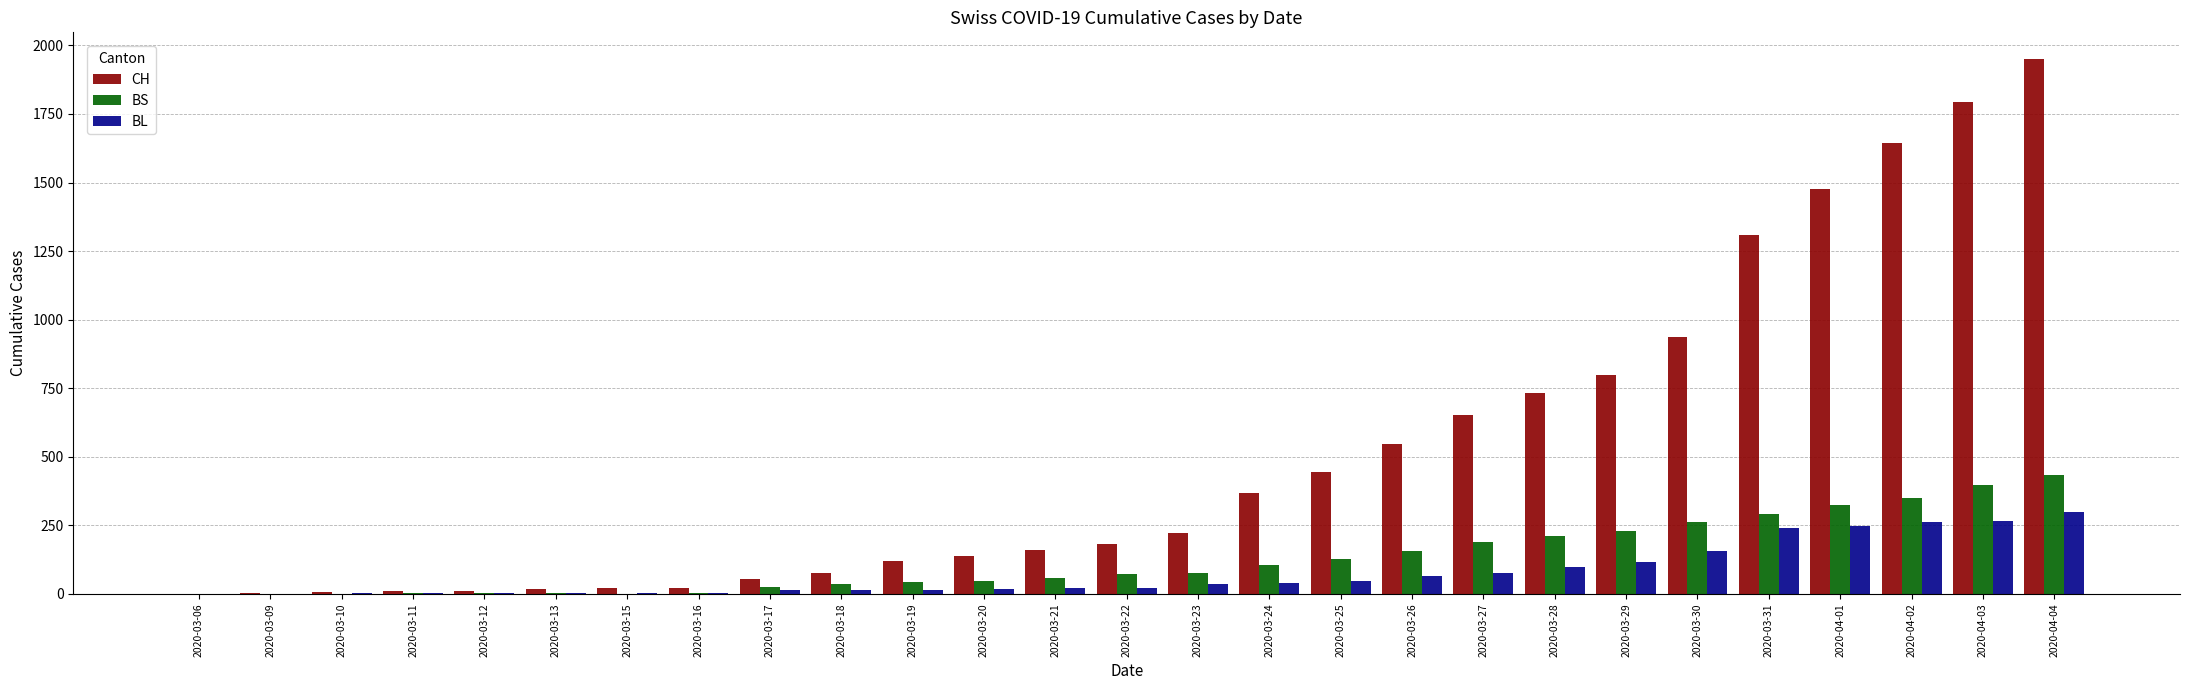

What is the difference between the BS values at 2020-04-03 and 2020-03-10?

397